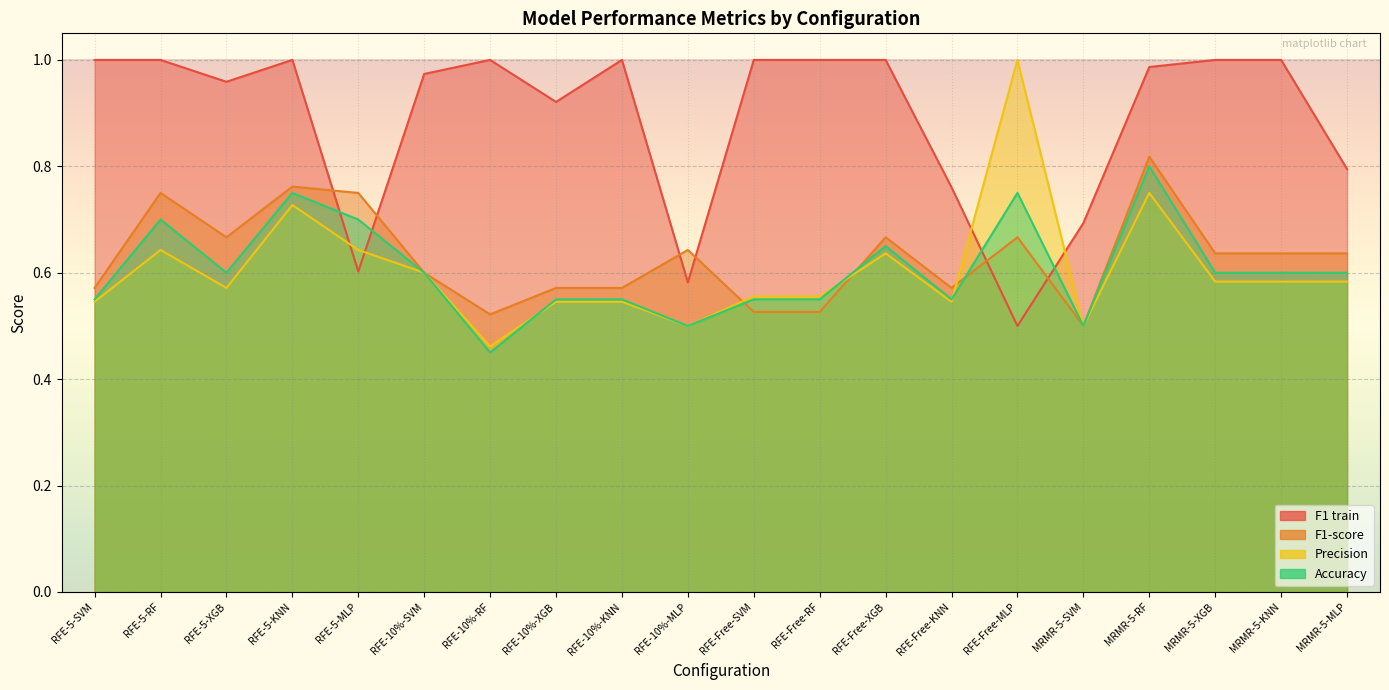

What is the value of the F1-score point at the 6th from the left?

0.6